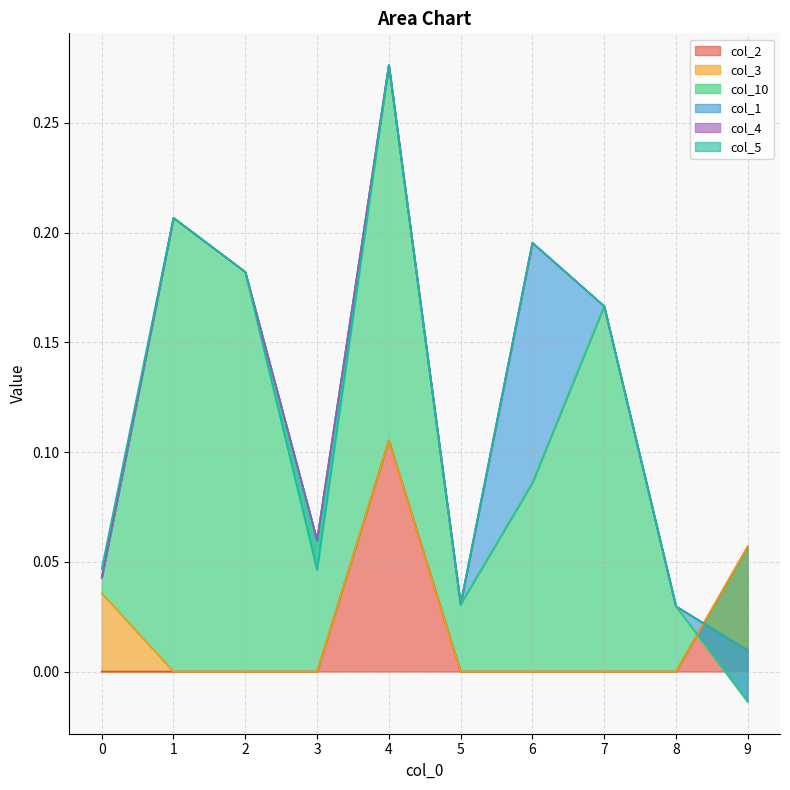

Which series has the largest total across all categories?

col_10